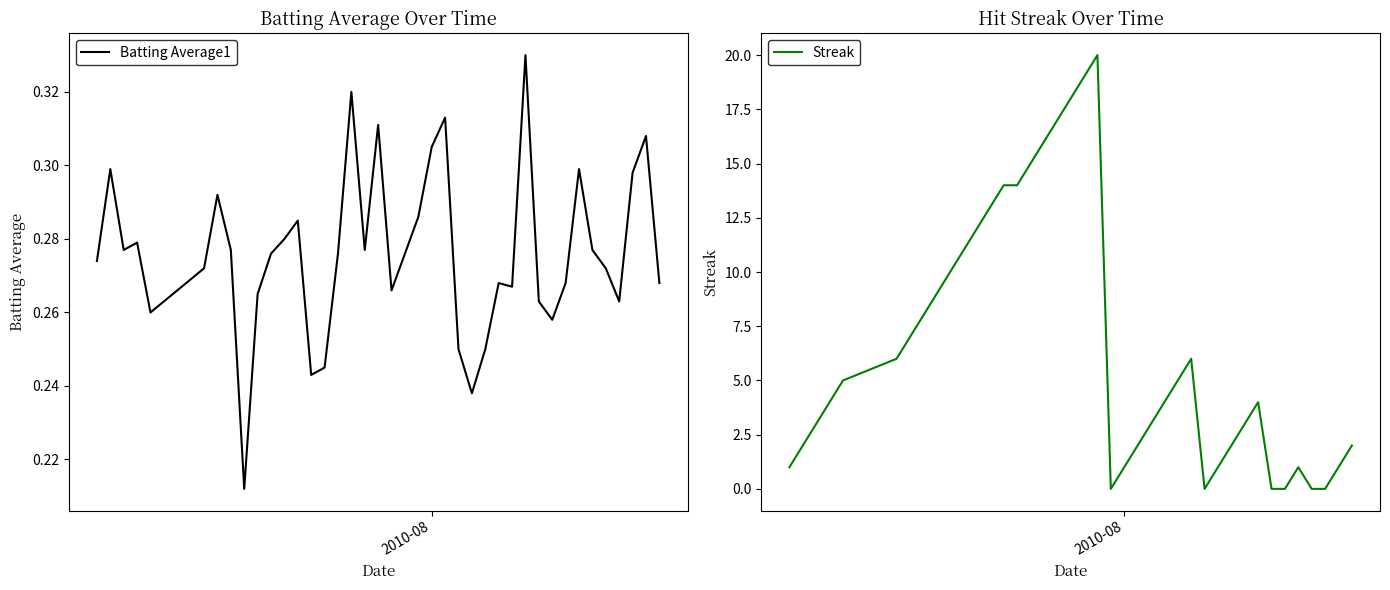

What is the value of the Batting Average1 point at the 40th from the left?

0.3